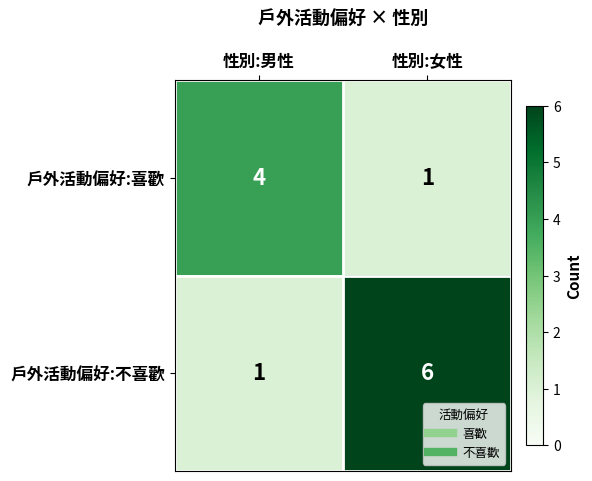

What is the total value across all series at 性別:男性?

5